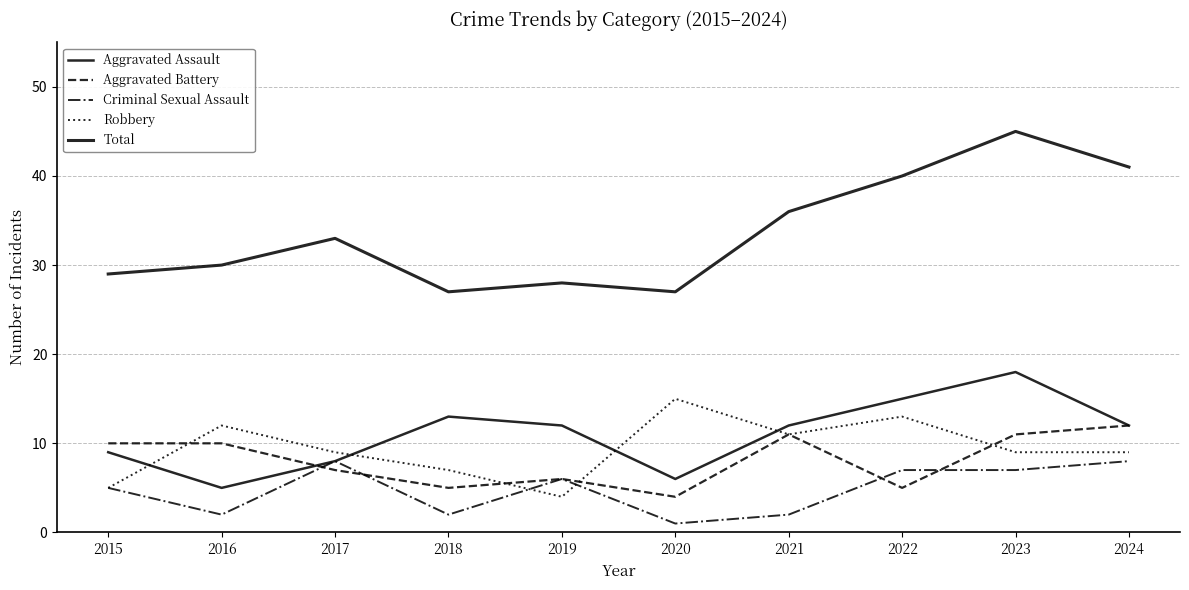

The value of Aggravated Battery at 2021 is 11. True or false?

True